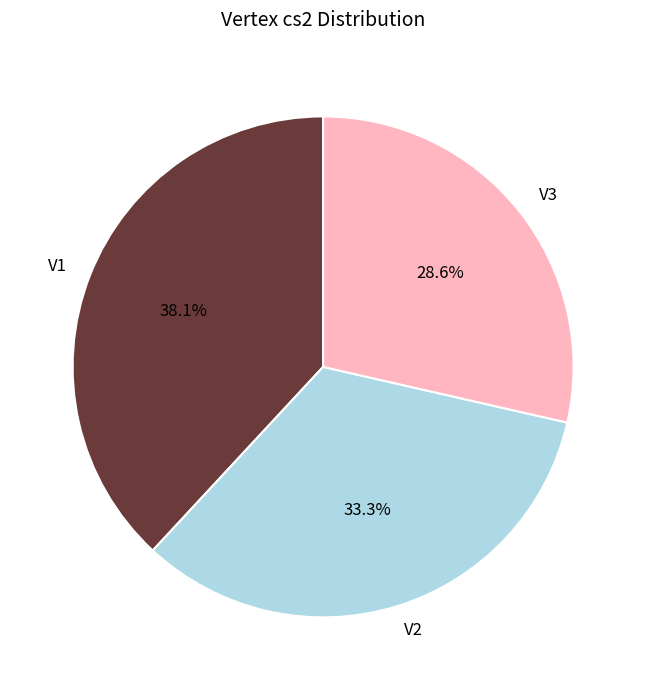

Approximately how many times larger is the value at V1 compared to V3?

1.3